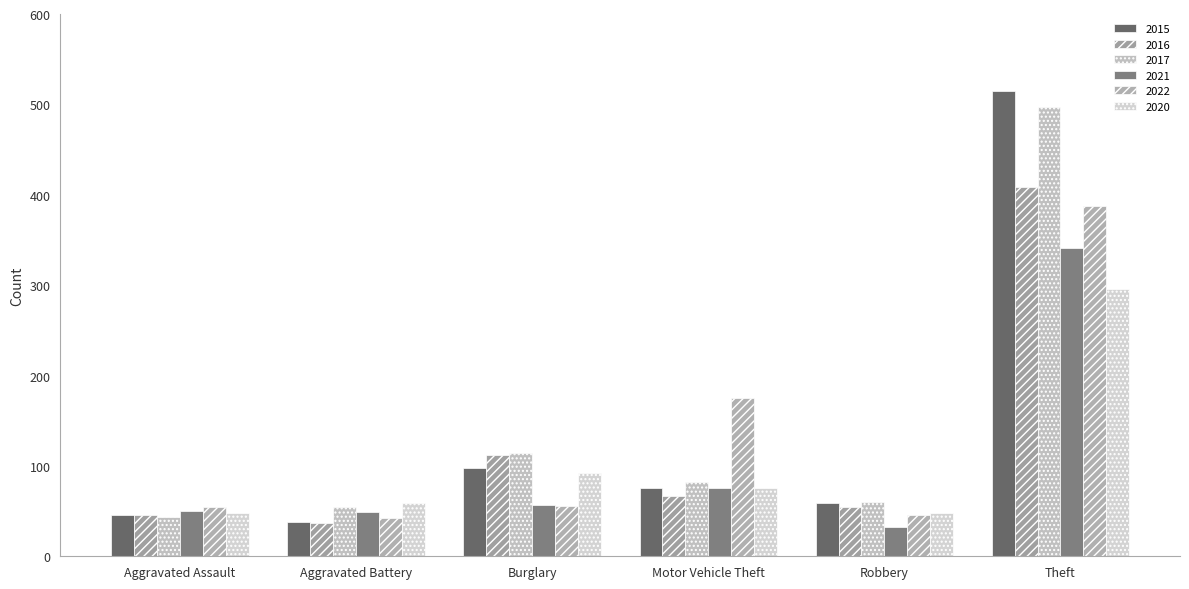

What is the difference between the second highest and second lowest values in the 2015 series?

52